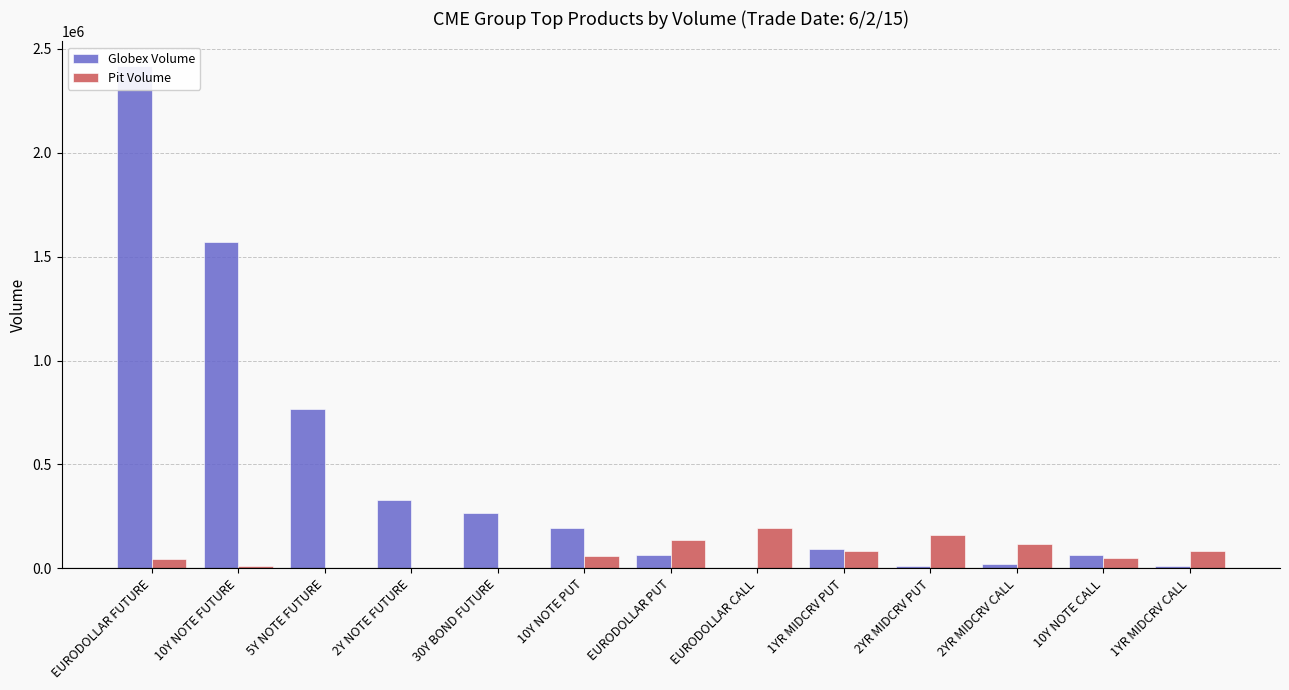

What is the spread (max minus min) of values at EURODOLLAR CALL?

190394